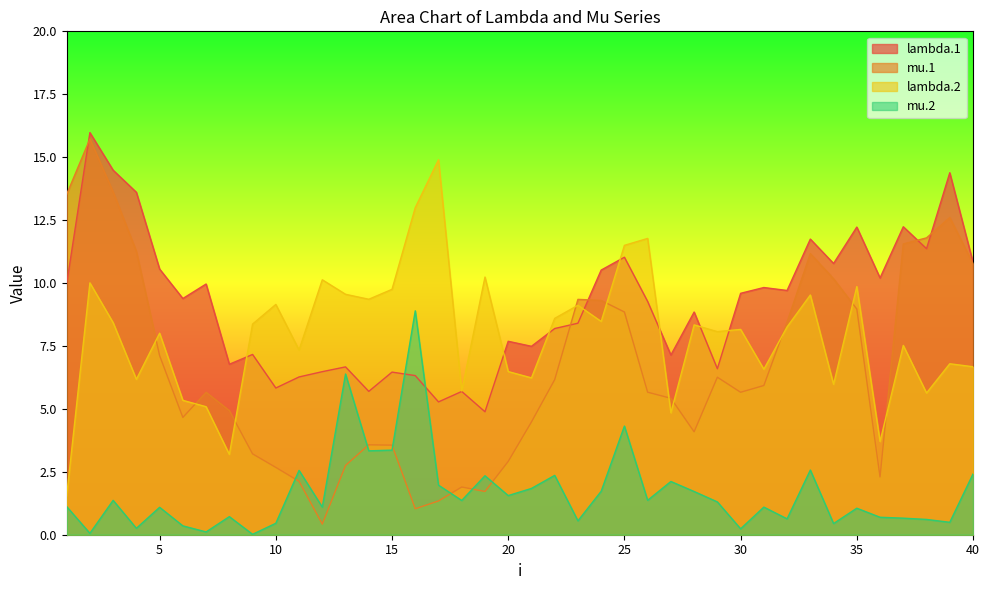

Rank the series at 28 from lowest to highest value.

mu.2, mu.1, lambda.2, lambda.1